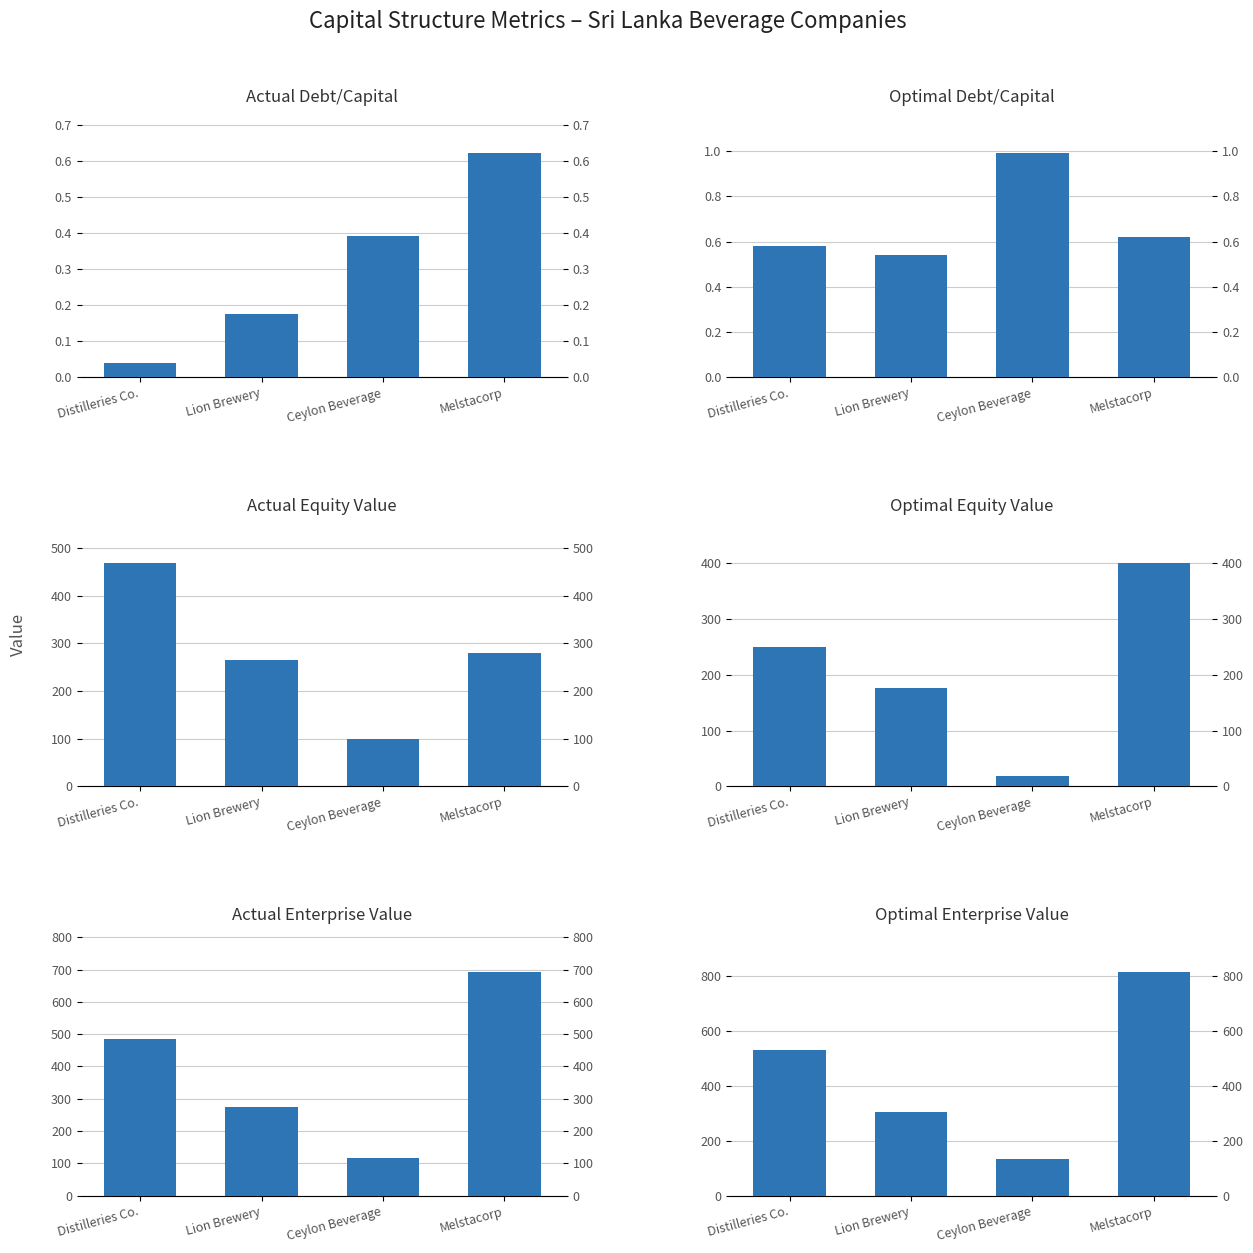

Between Distilleries Co. and Lion Brewery, which series saw the biggest shift?

Optimal Enterprise Value